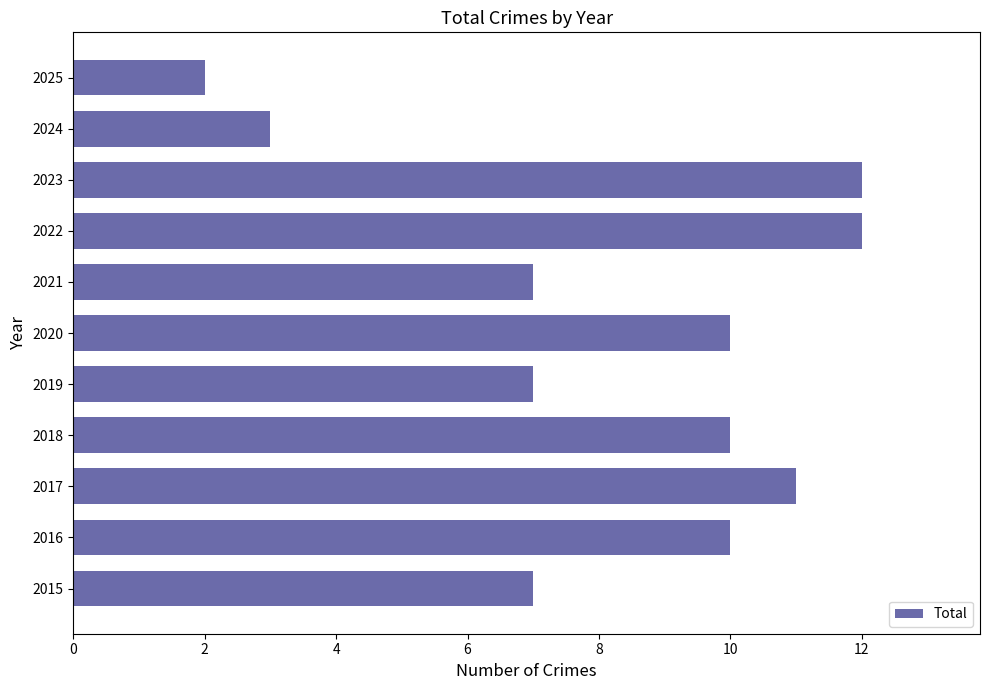

What is the sum of the values at 2021 and 2016?

17